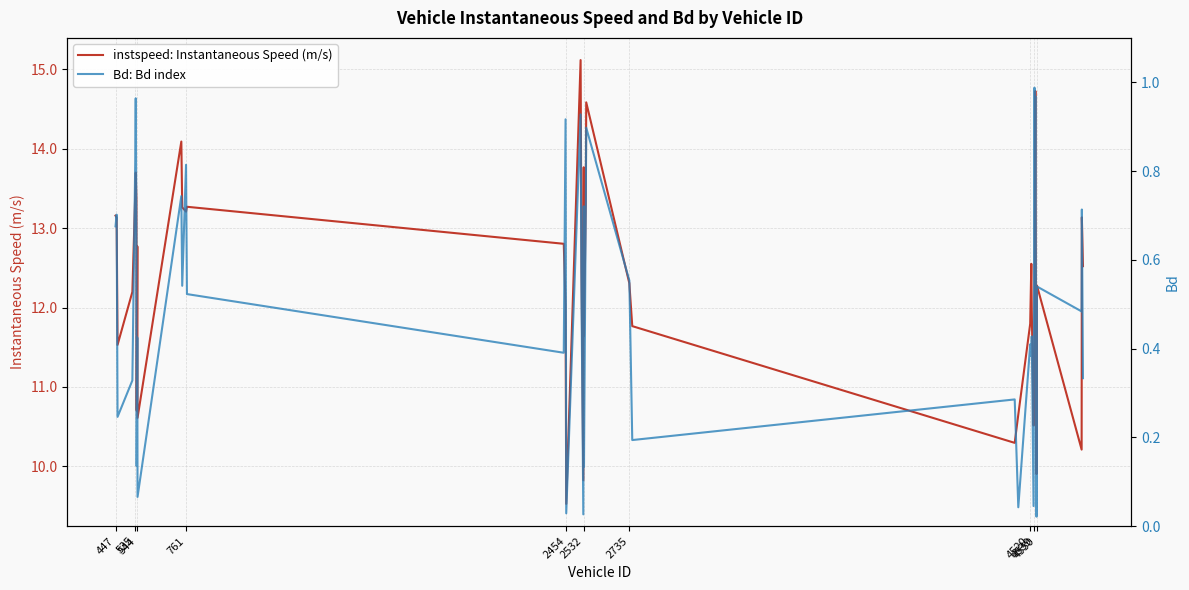

What is the minimum value for instspeed: Instantaneous Speed (m/s)?

9.5